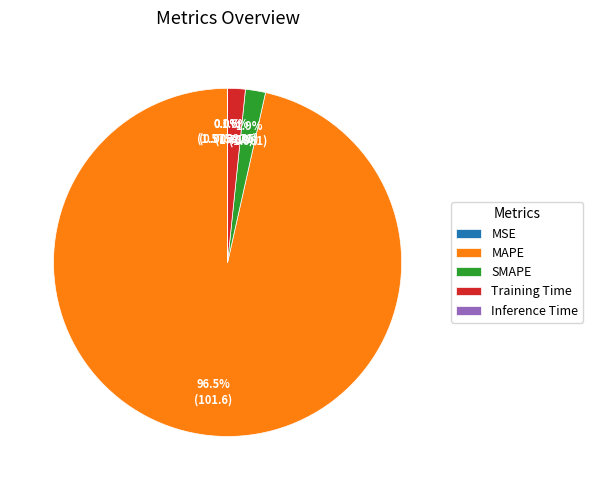

To the nearest percent, what is the difference between the largest and smallest slice percentages?

96%